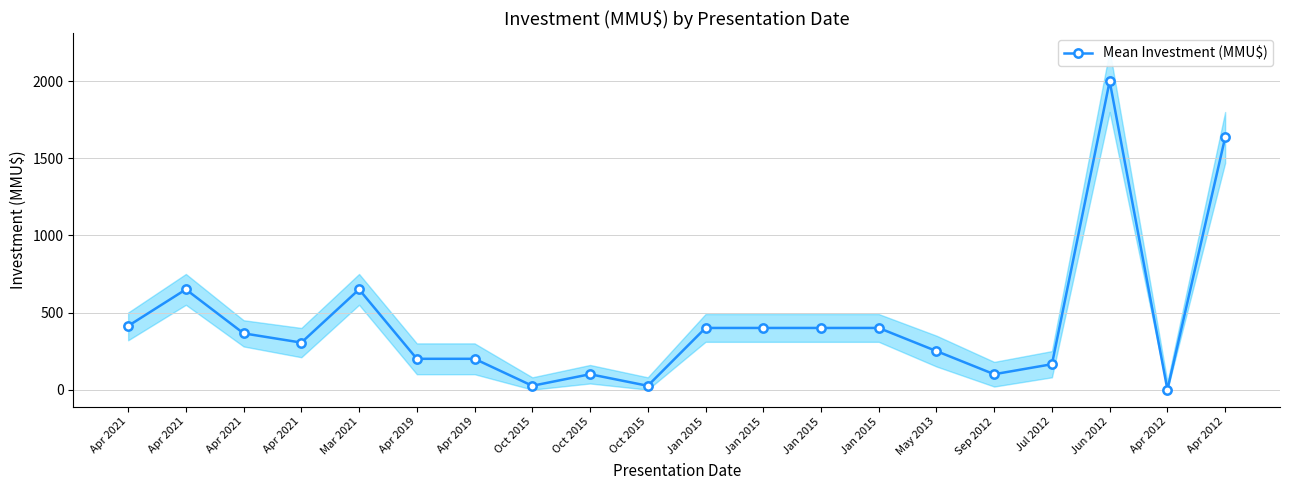

Reading left to right, transcribe all the data shown in this chart.

413	650	365	305	650	200	200	25	100	25	400	400	400	400	250	100	165	2000	0	1635